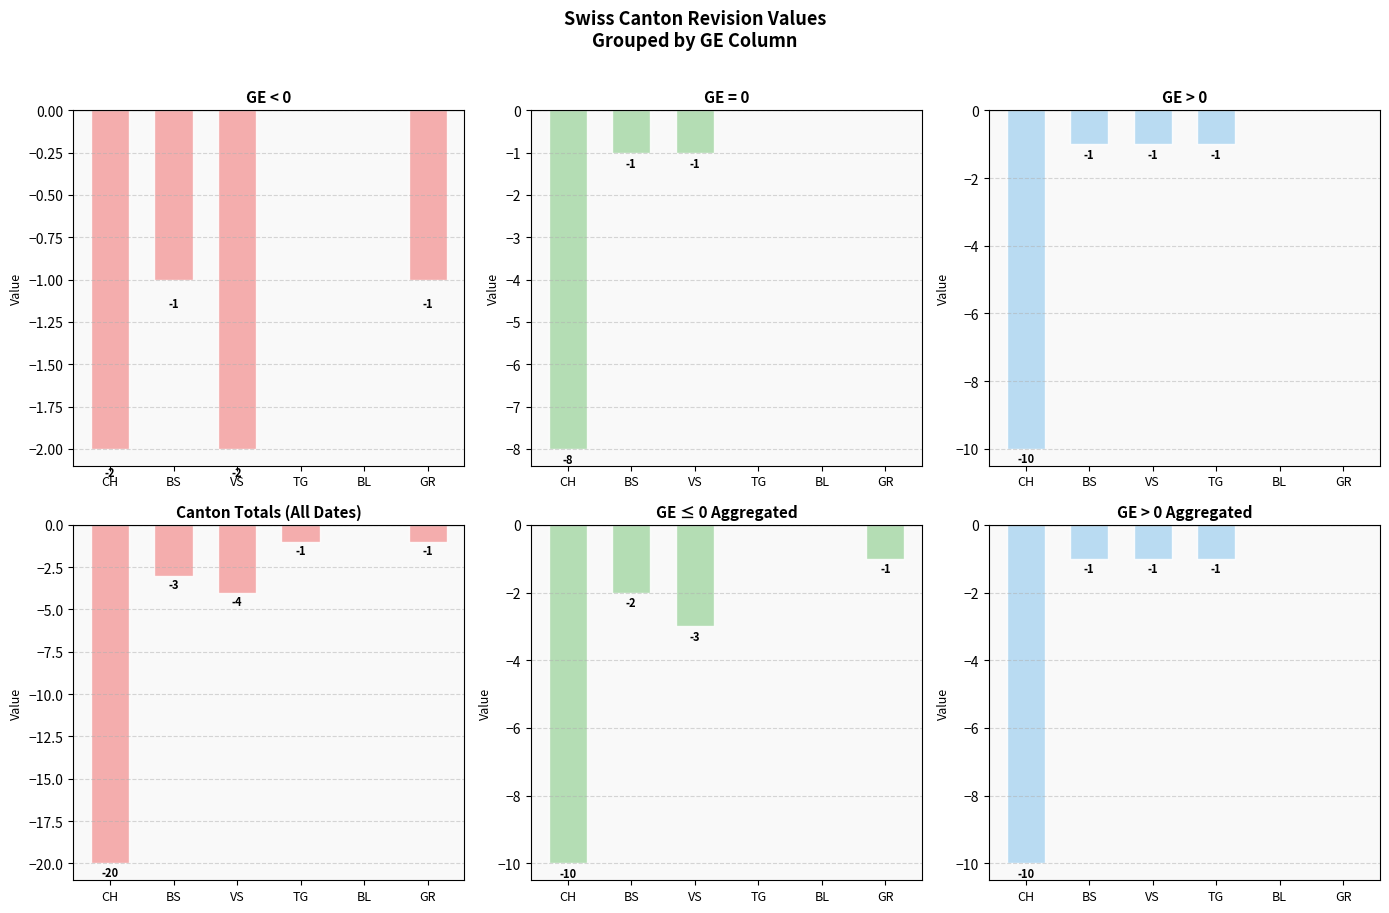

What is the minimum value for Total?

-20